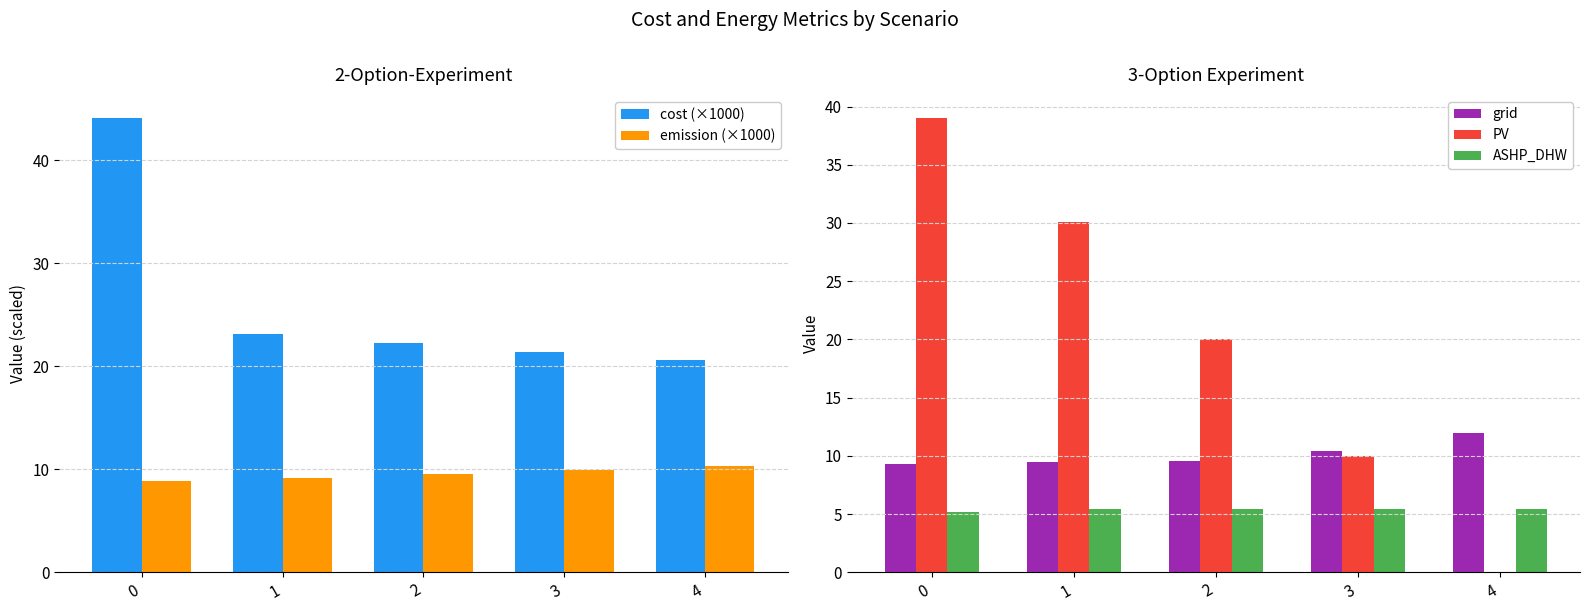

Reading left to right, transcribe all the data shown in this chart.

cost (×1000): 44.2	23.2	22.3	21.4	20.6
emission (×1000): 8.8	9.2	9.6	9.9	10.3
grid: 9.3	9.5	9.6	10.4	12.0
PV: 39.0	30.1	20.1	10.0	0.0
ASHP_DHW: 5.2	5.4	5.4	5.4	5.4